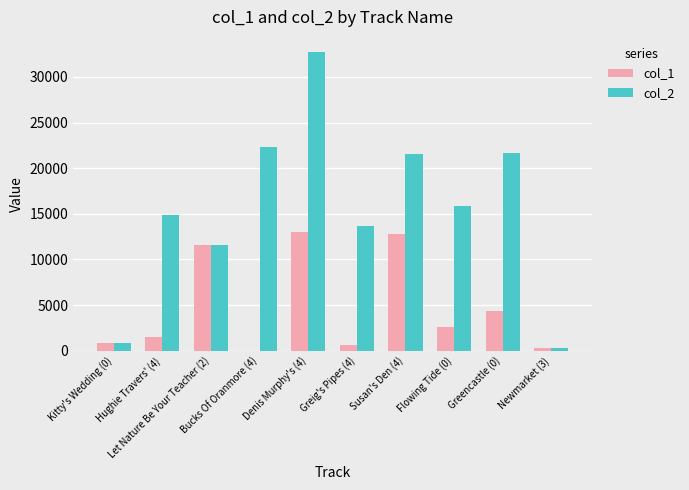

What is the spread (max minus min) of values at Susan's Den (4)?

8831